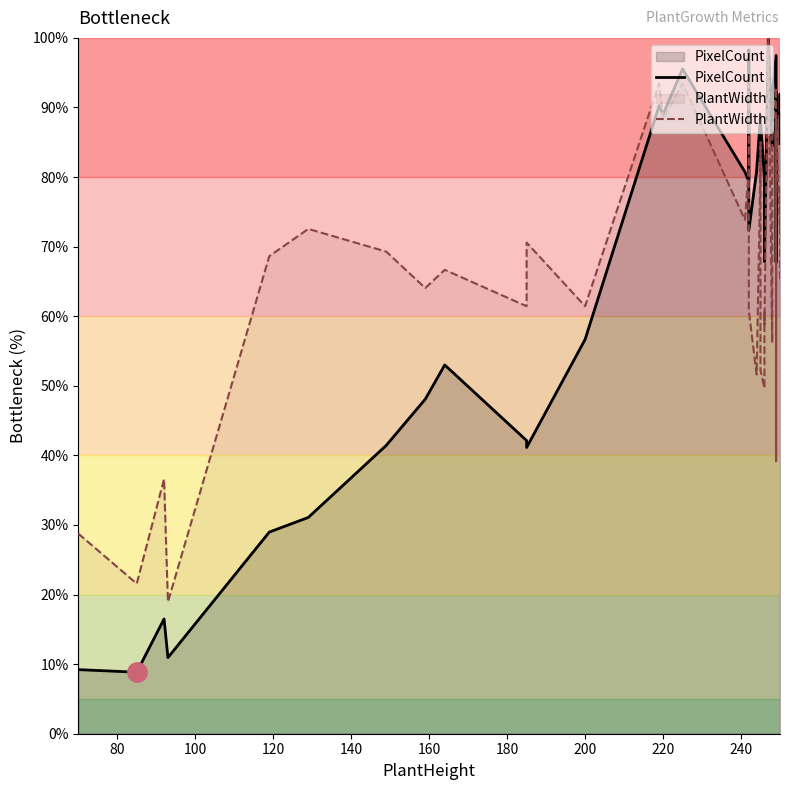

How many data points in PixelCount are above 80?

22